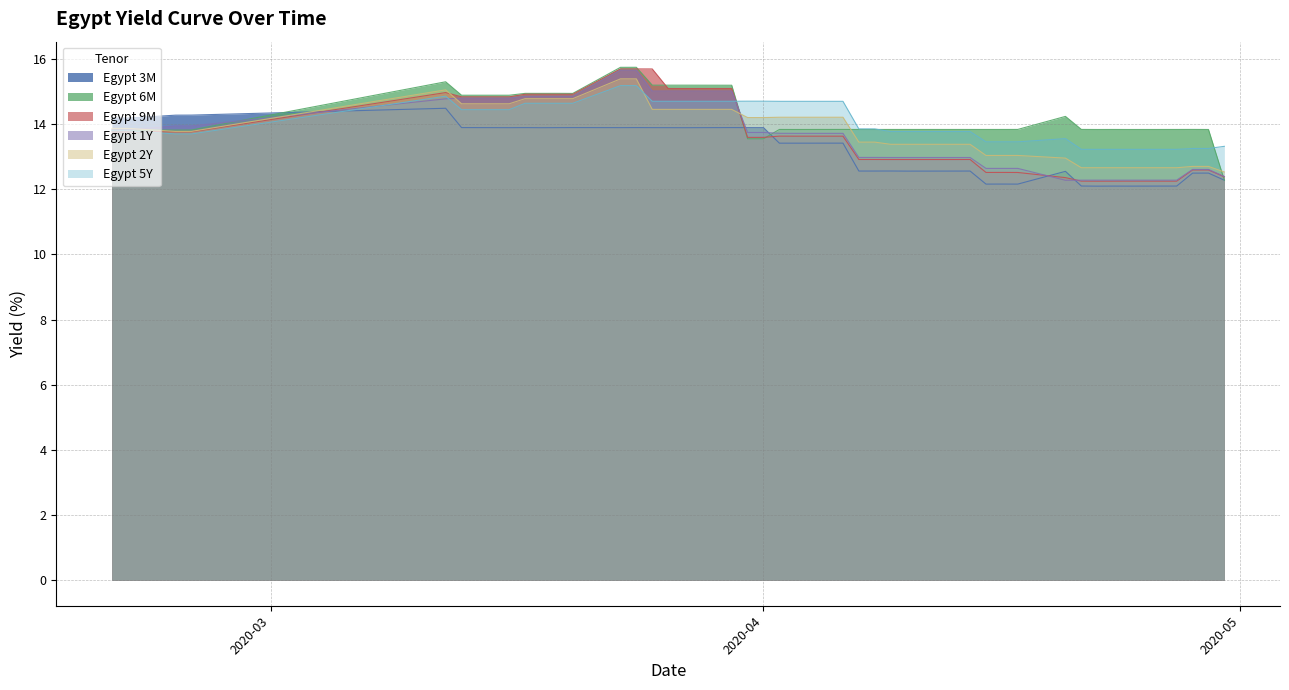

Where does the Egypt 6M series first go above 13?

2020-02-20